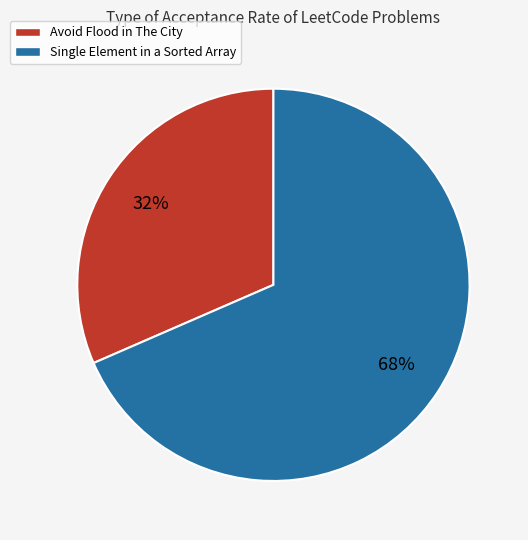

Does any single category account for the majority?

Yes